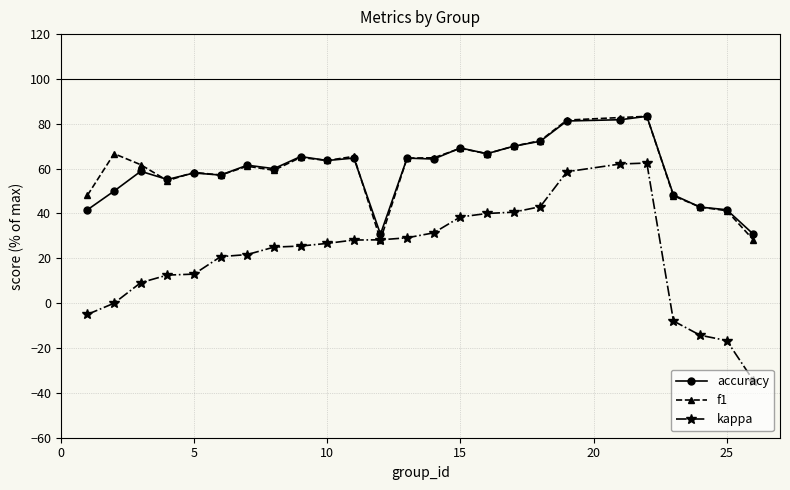

What is the maximum value shown in the chart?

83.3